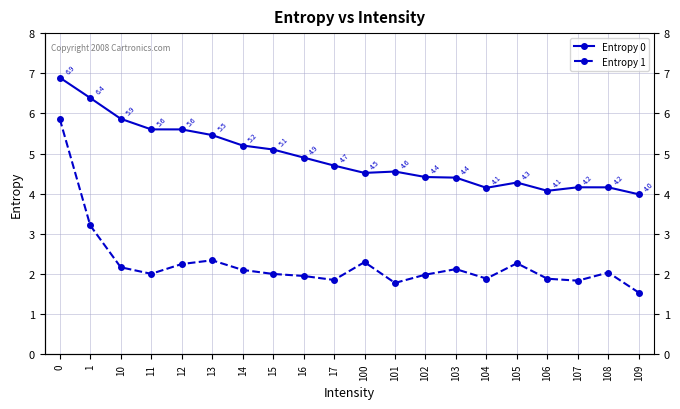

Does the chart display data point markers on the line(s)?

Yes